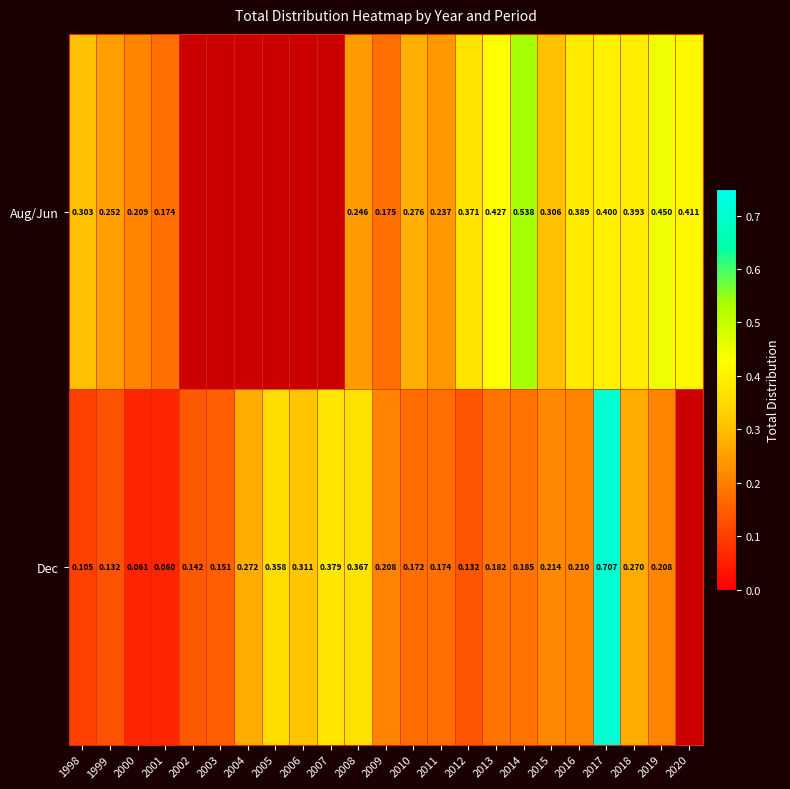

At 2008, list the series in order from largest to smallest.

Dec, Aug/Jun